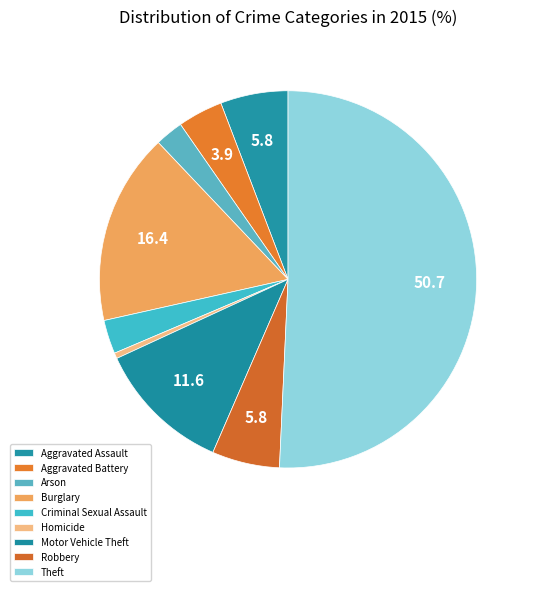

What is the smallest slice in the pie chart?

Homicide